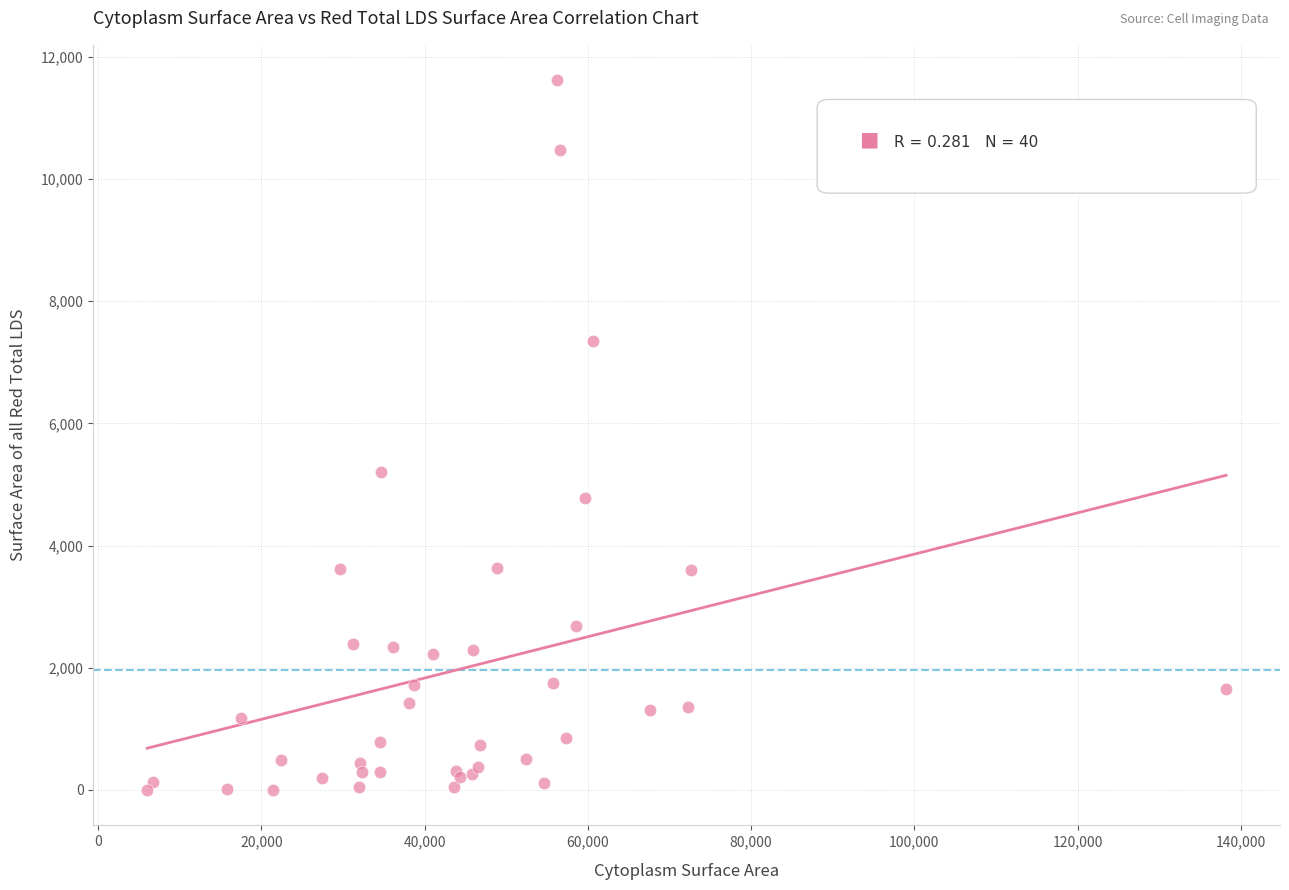

What Y value in the scatter plot is closest to 5807?

5208